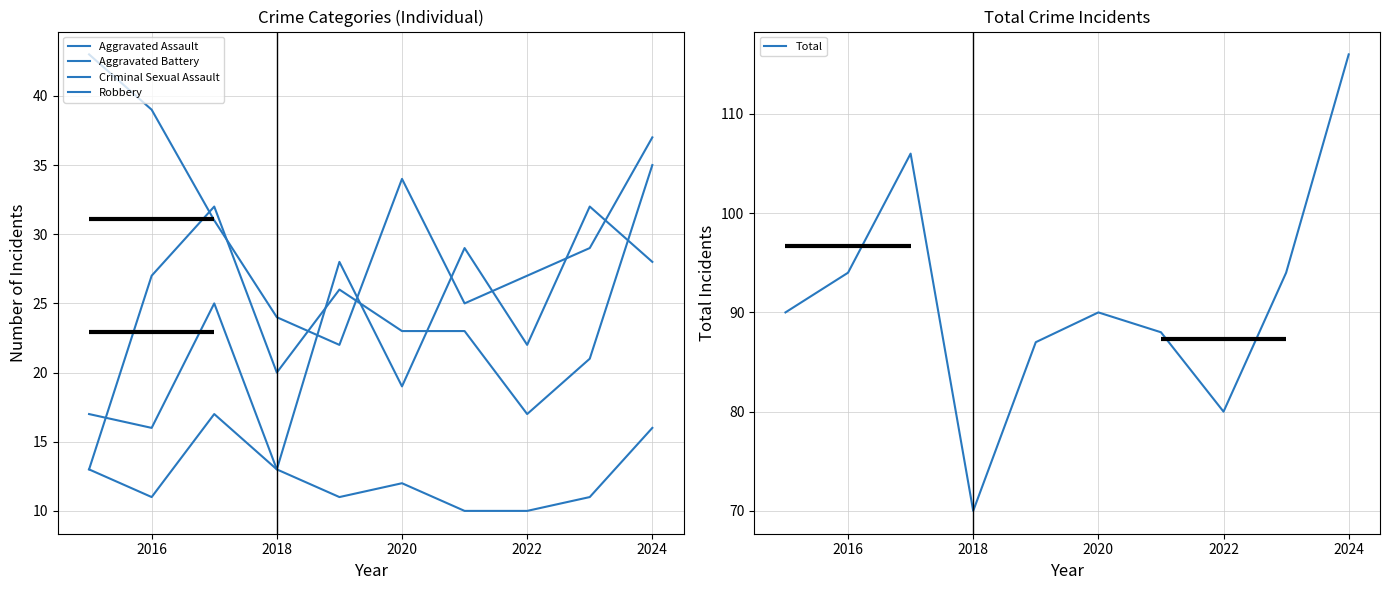

At which category does the chart reach its peak across all series?

2024